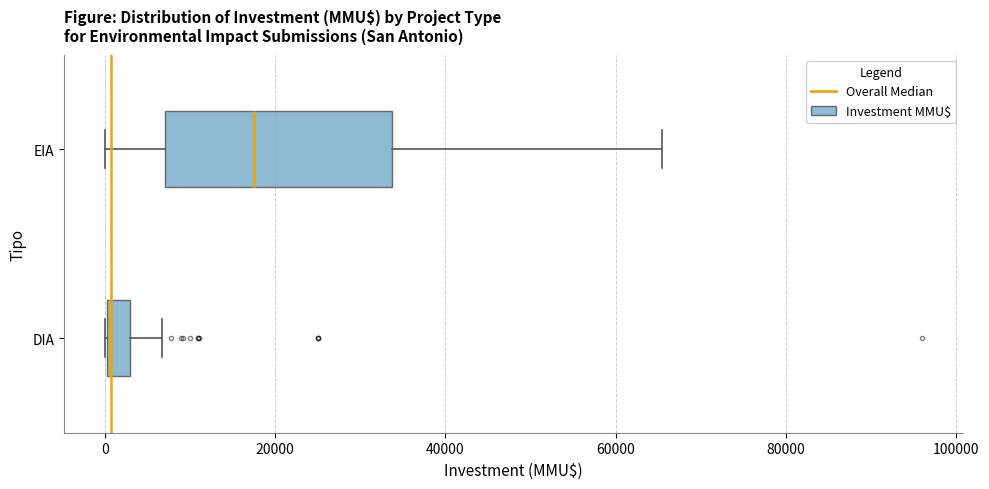

Where is the right edge of the box for EIA on the x-axis? The values are not printed on the chart, so give them approximately, as read against the axis.

34000